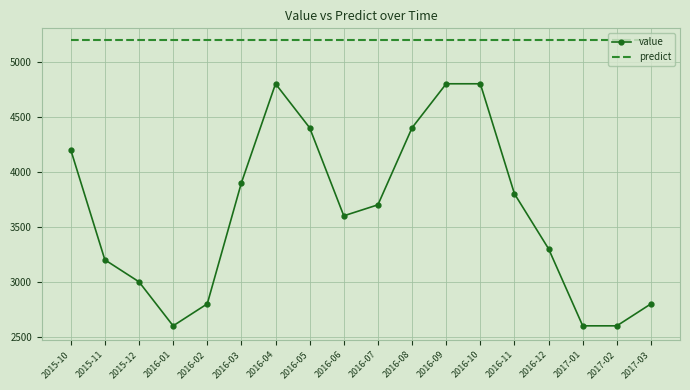

Which series has the largest range (max minus min)?

value